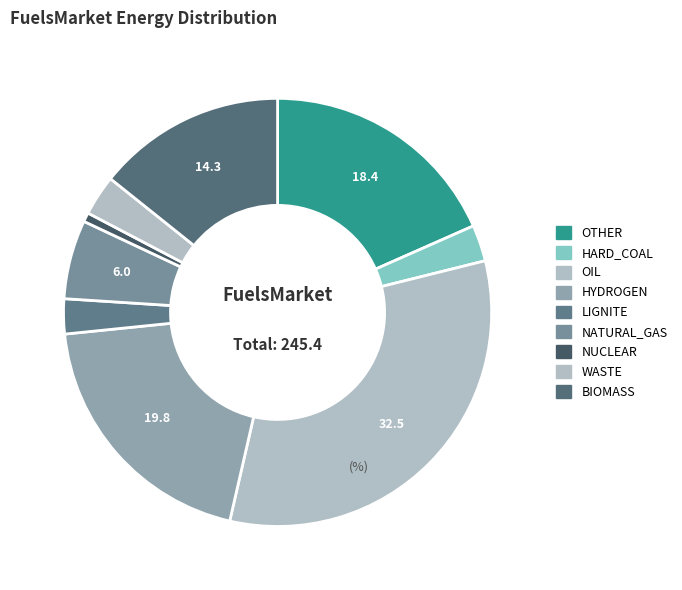

To the nearest percent, what portion does LIGNITE represent?

3%